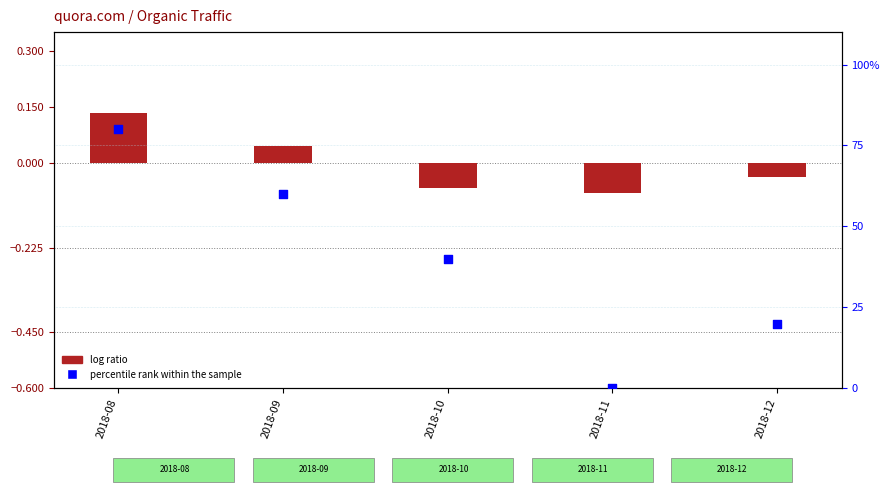

Is the value of percentile rank within the sample at 2018-10 greater than the value of log ratio at 2018-11?

Yes